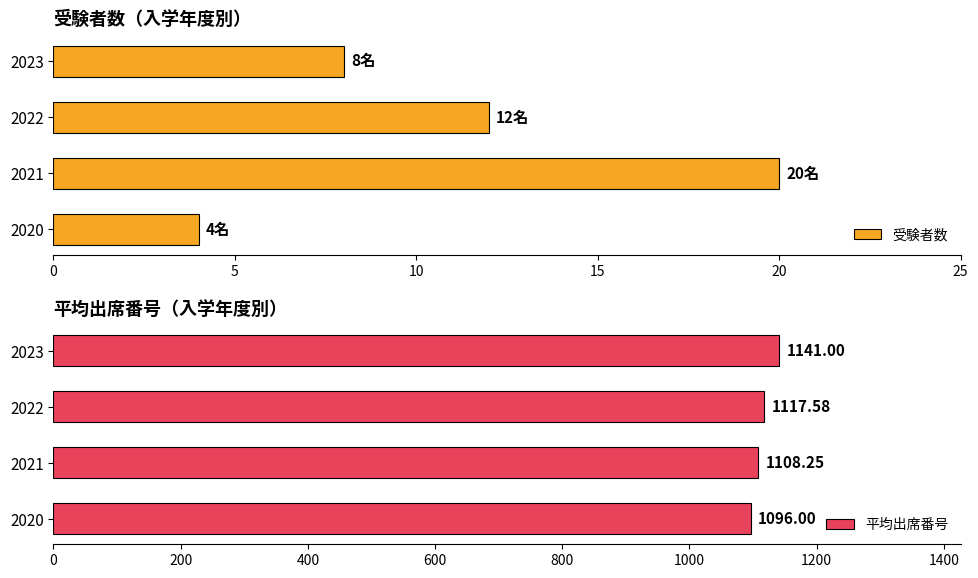

Where is 平均出席番号 nearest to the value 1118?

2022